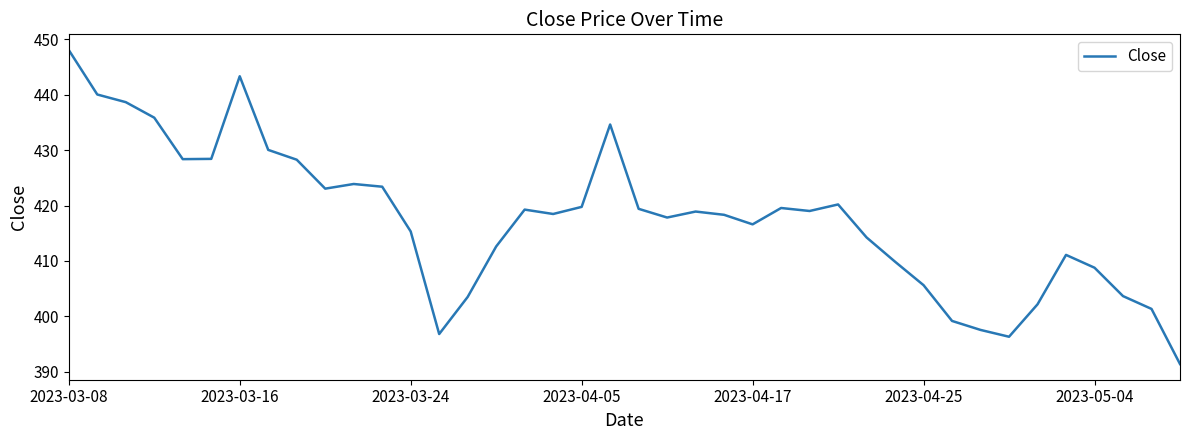

How many lines are shown in the chart?

1